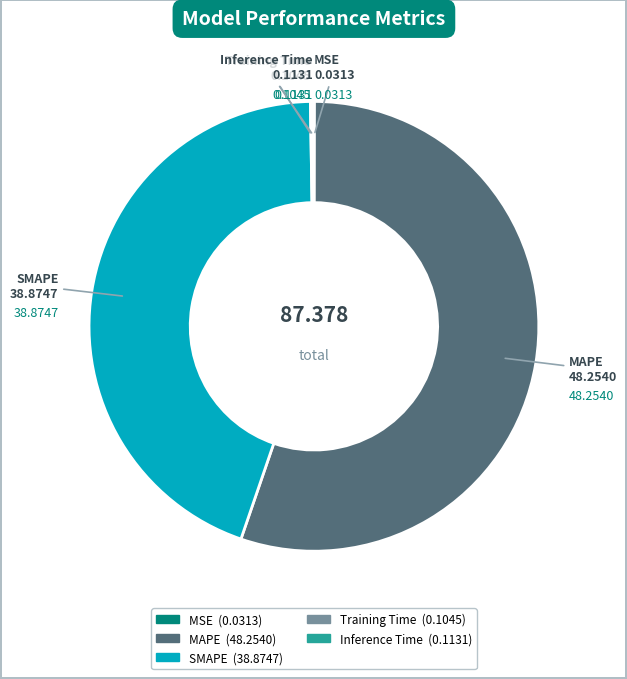

Is there any slice that represents more than half of the pie?

Yes